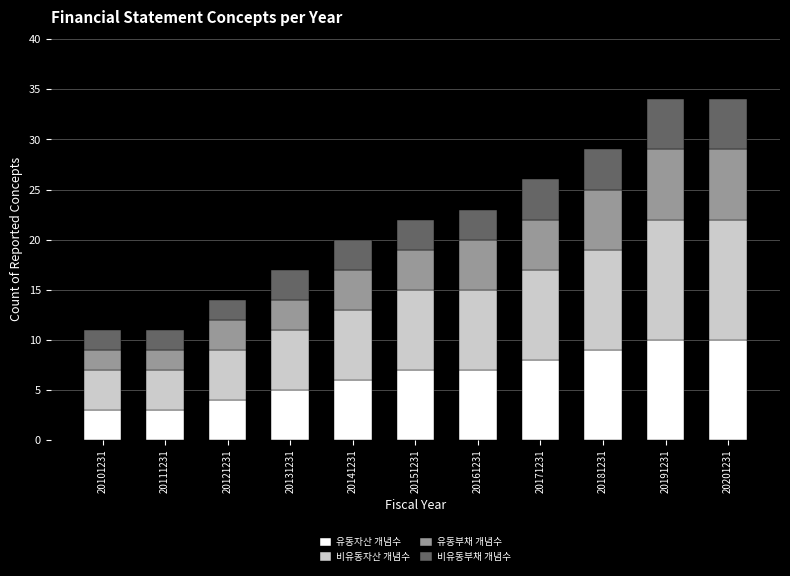

What is the total value across all series at 20101231?

11